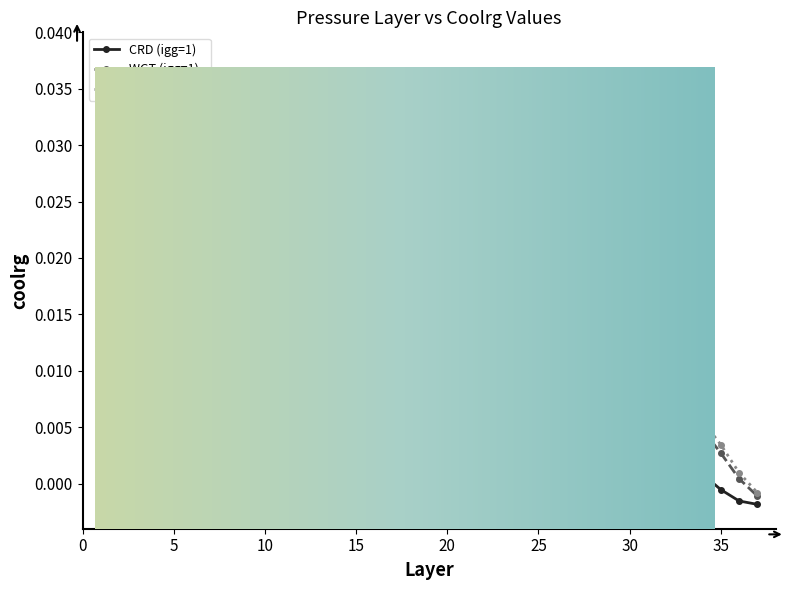

Is it true that WGT (igg=10) equals 0.0 at 4?

True